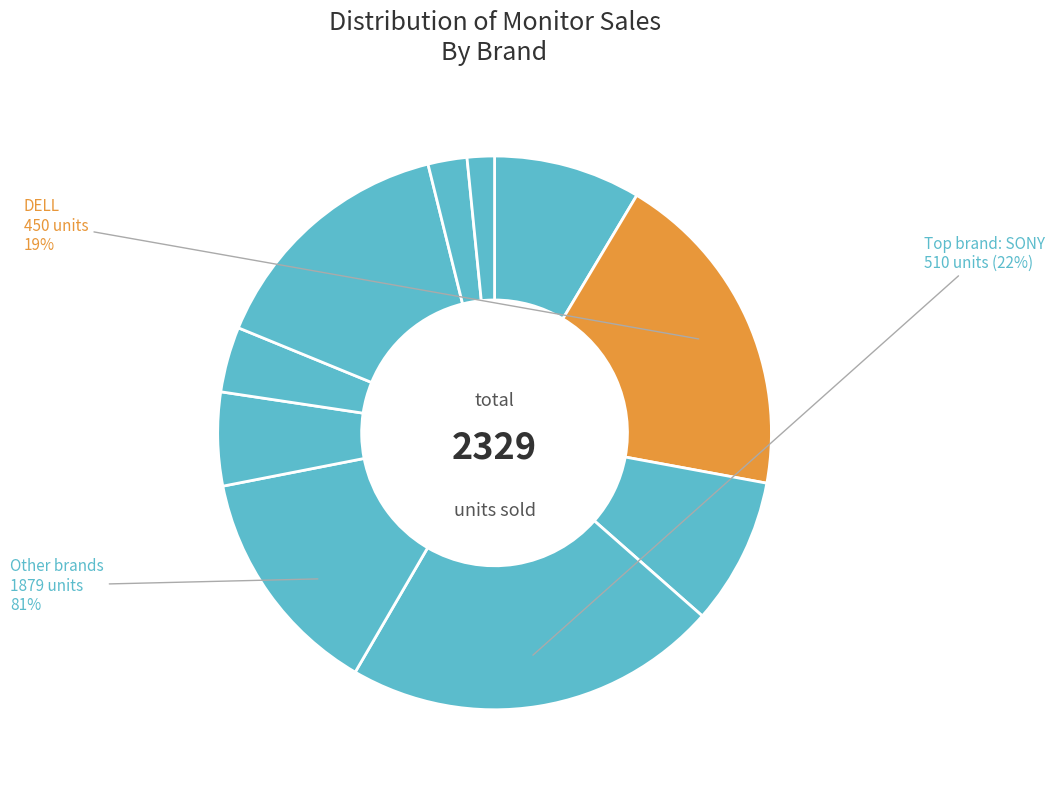

To the nearest percent, what is the difference between the DELL and IBM slice percentages?

14%